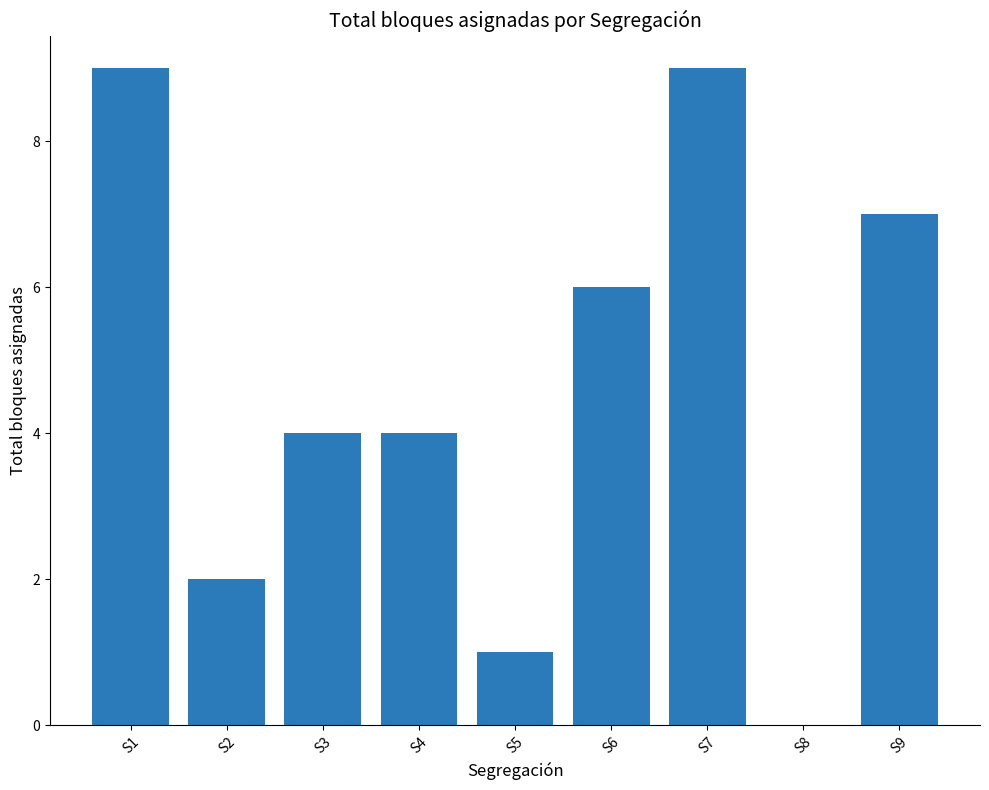

Reading left to right, what are all the values shown in this chart?

S1=9	S2=2	S3=4	S4=4	S5=1	S6=6	S7=9	S8=0	S9=7